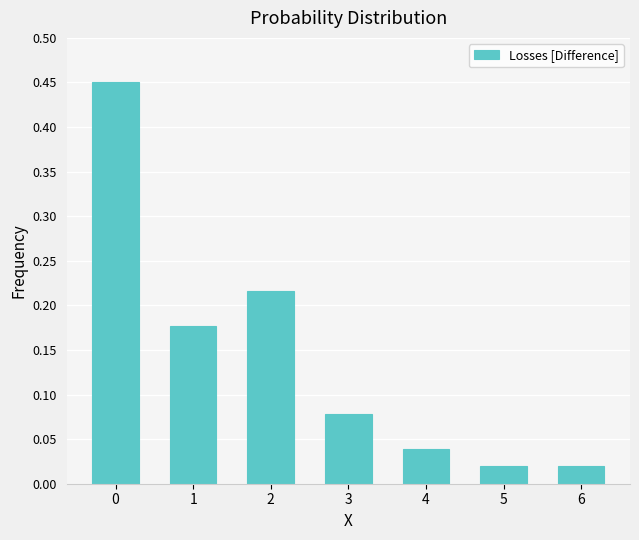

What is the sum of all values?

1.0